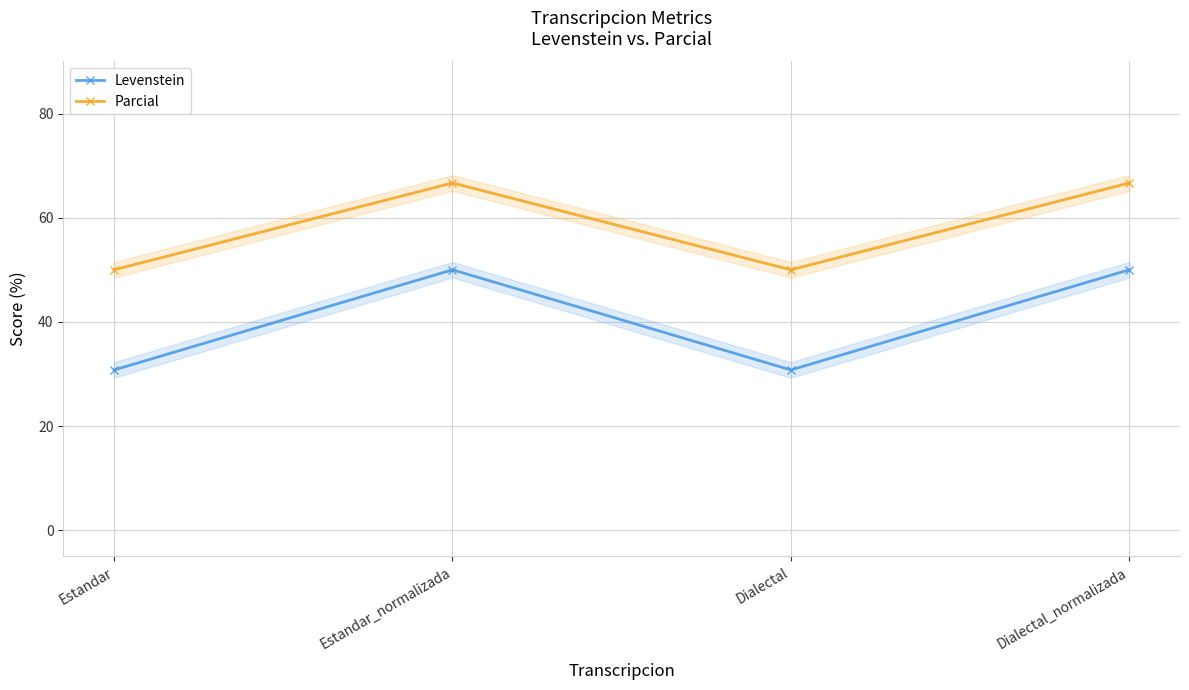

What is the average value of the Levenstein series?

40.4